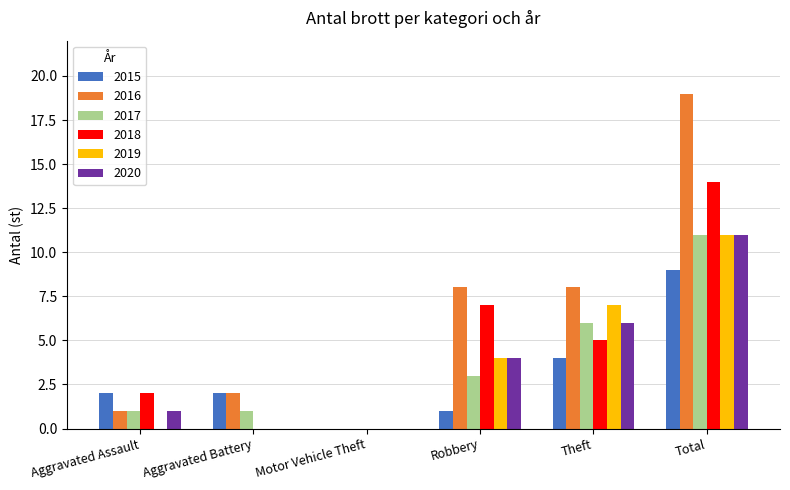

Count the number of data series in this chart.

6